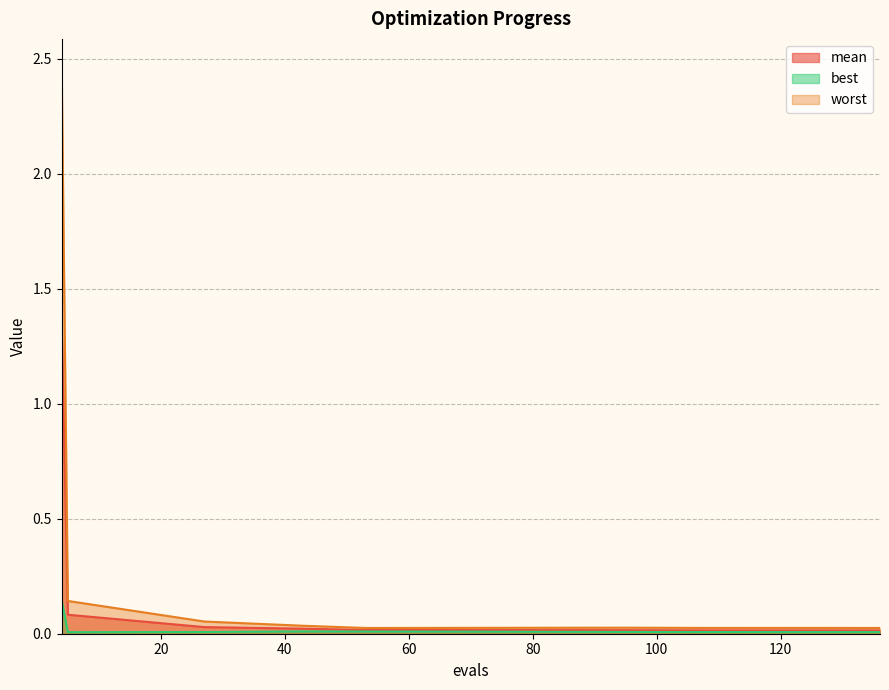

What is the difference between the maximum and minimum values in the best series?

0.1